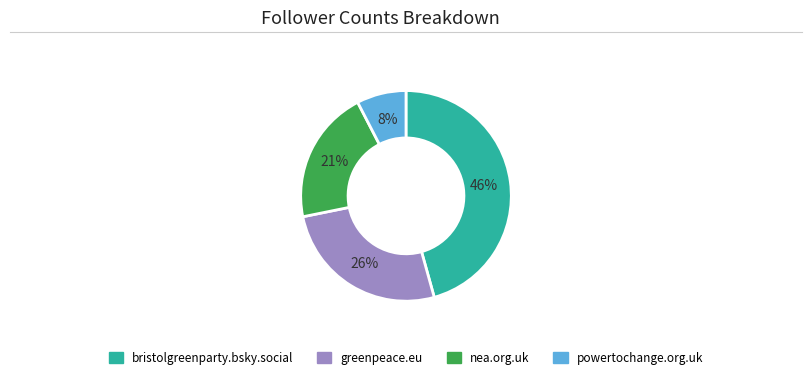

Combined, do nea.org.uk and bristolgreenparty.bsky.social account for over 50%?

Yes